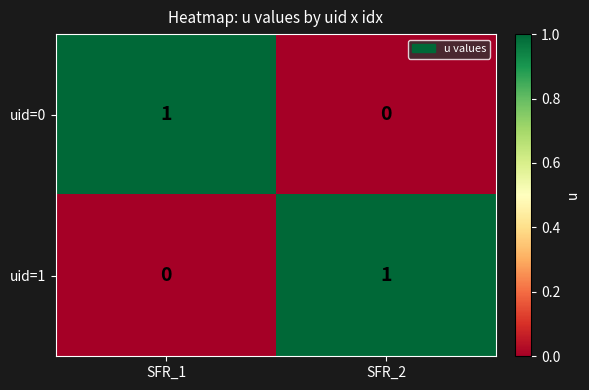

True or false: uid=1 has a value of 0 at SFR_1.

True